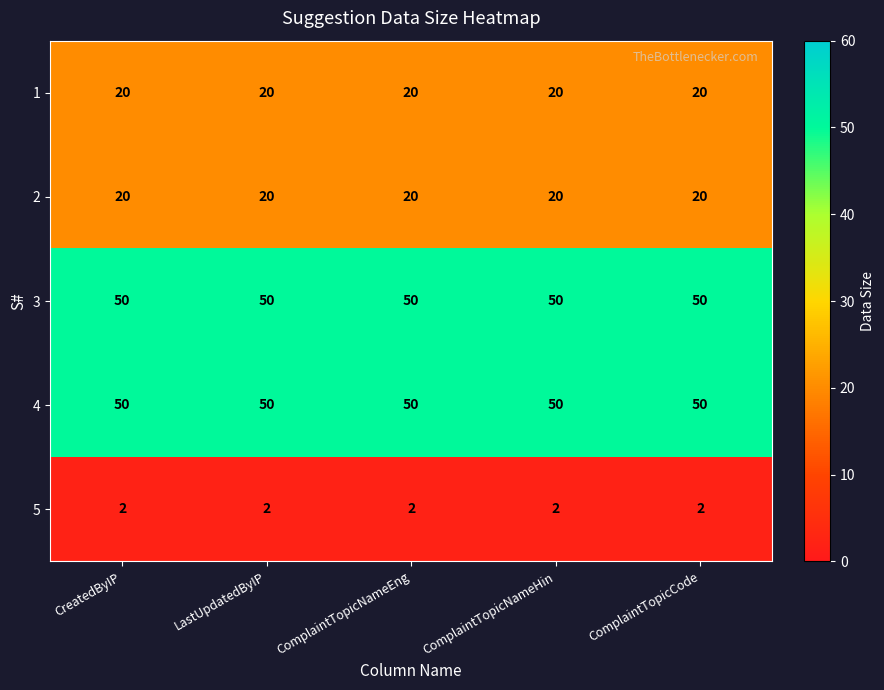

Is it true that 1 equals 5 at ComplaintTopicNameEng?

False